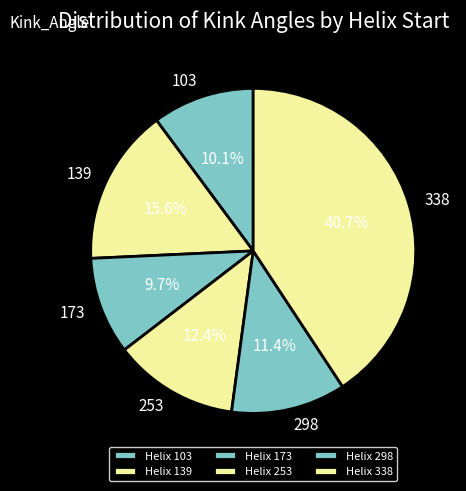

To the nearest percent, what percentage of the pie is 253?

12%